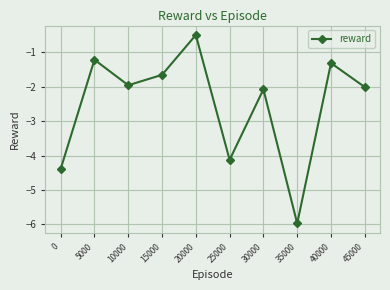

Rank the categories by value from lowest to highest.

35000, 0, 25000, 30000, 45000, 10000, 15000, 40000, 5000, 20000